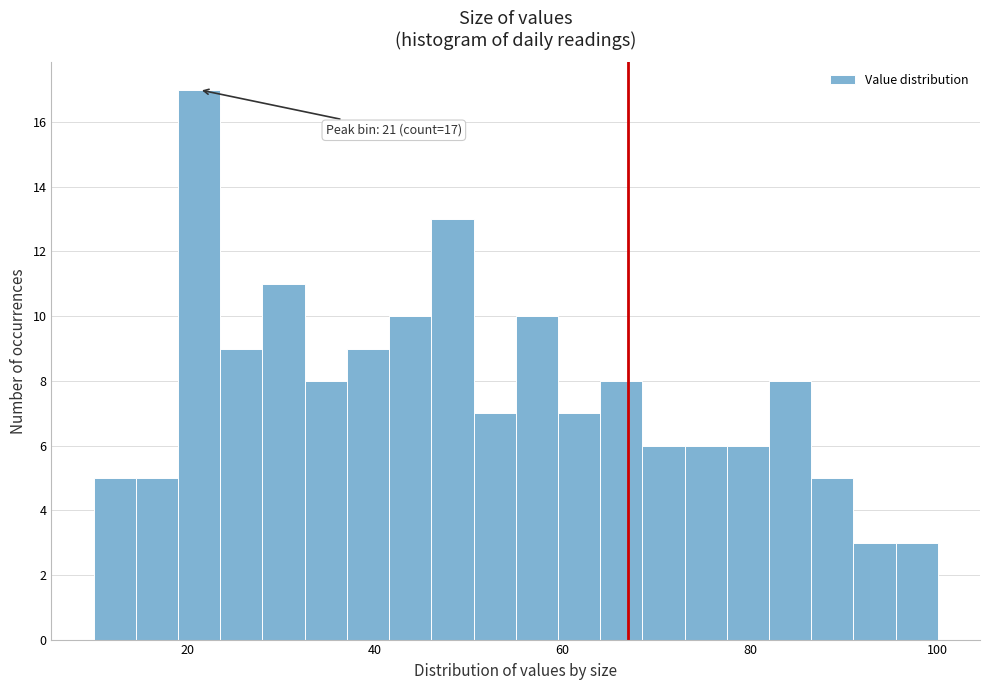

Read against the x-axis, roughly where is the centre of the tallest bar?

22